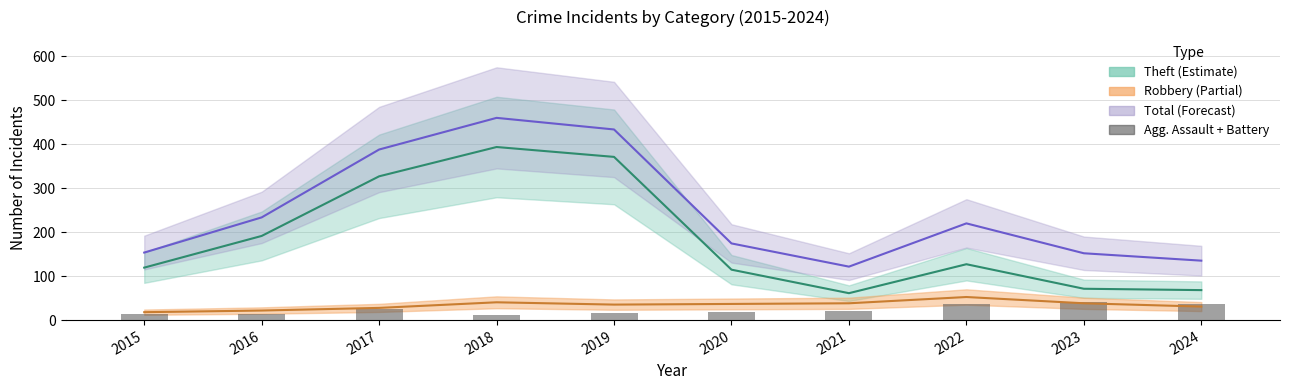

Is it true that the value at 2015 is 14?

True